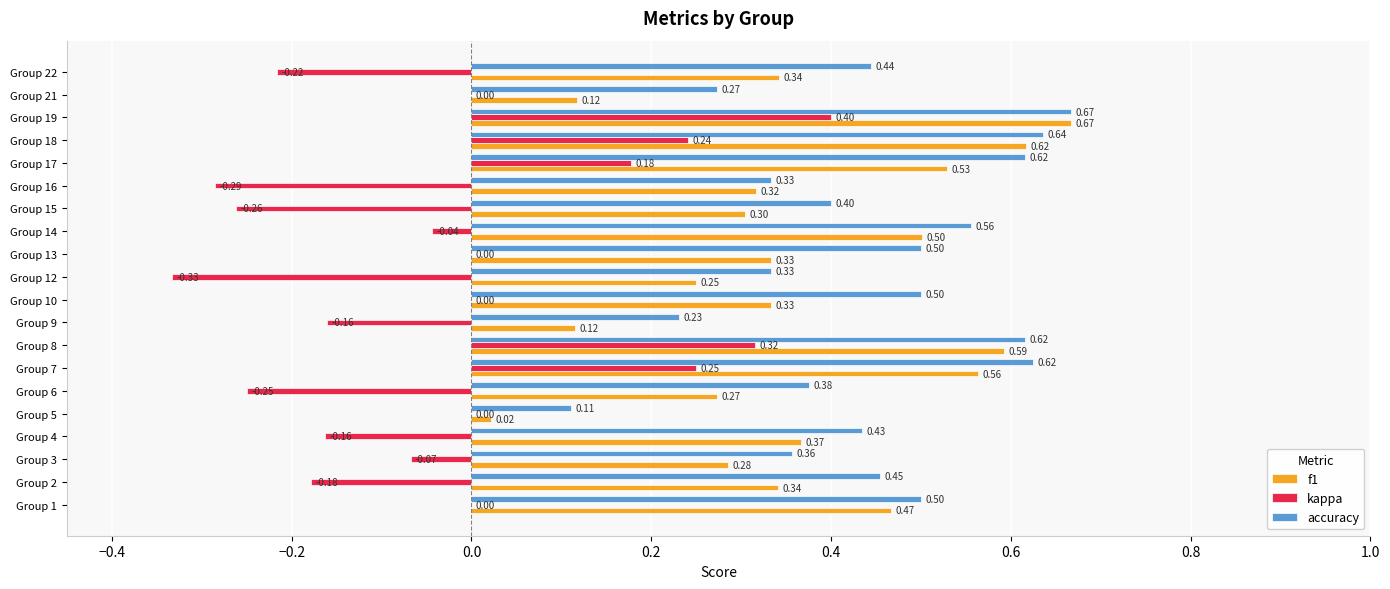

What is the sum of the accuracy values at Group 5 and Group 3?

0.5